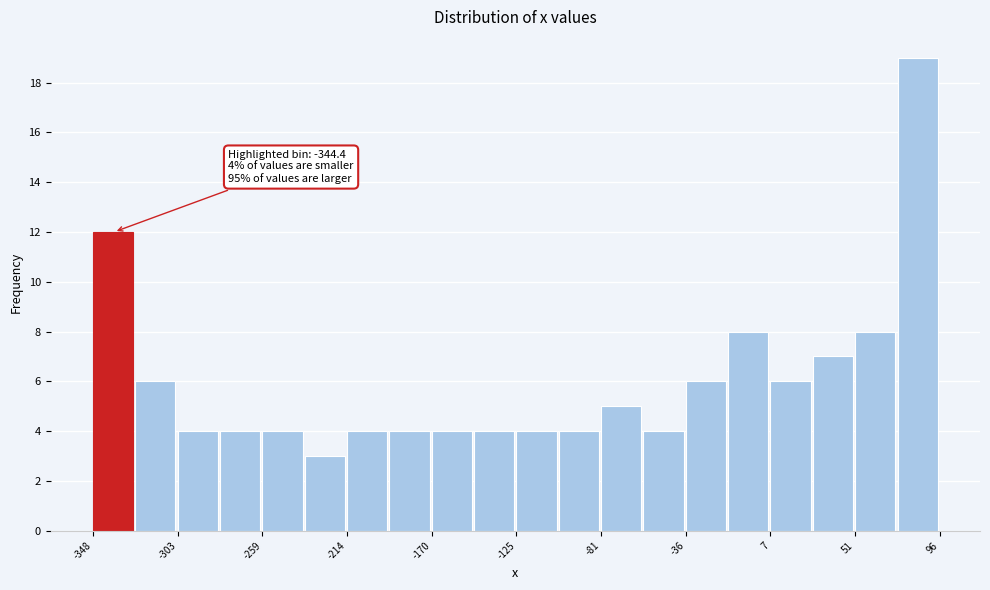

Which range on the x-axis has the tallest bar?

75 to 95